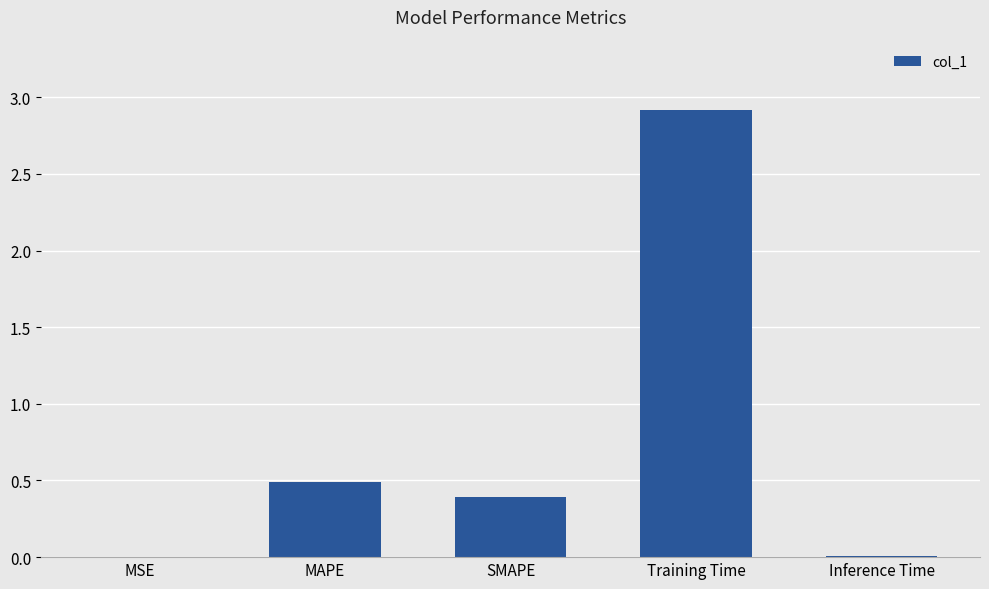

Which has a higher value, SMAPE or Inference Time?

SMAPE